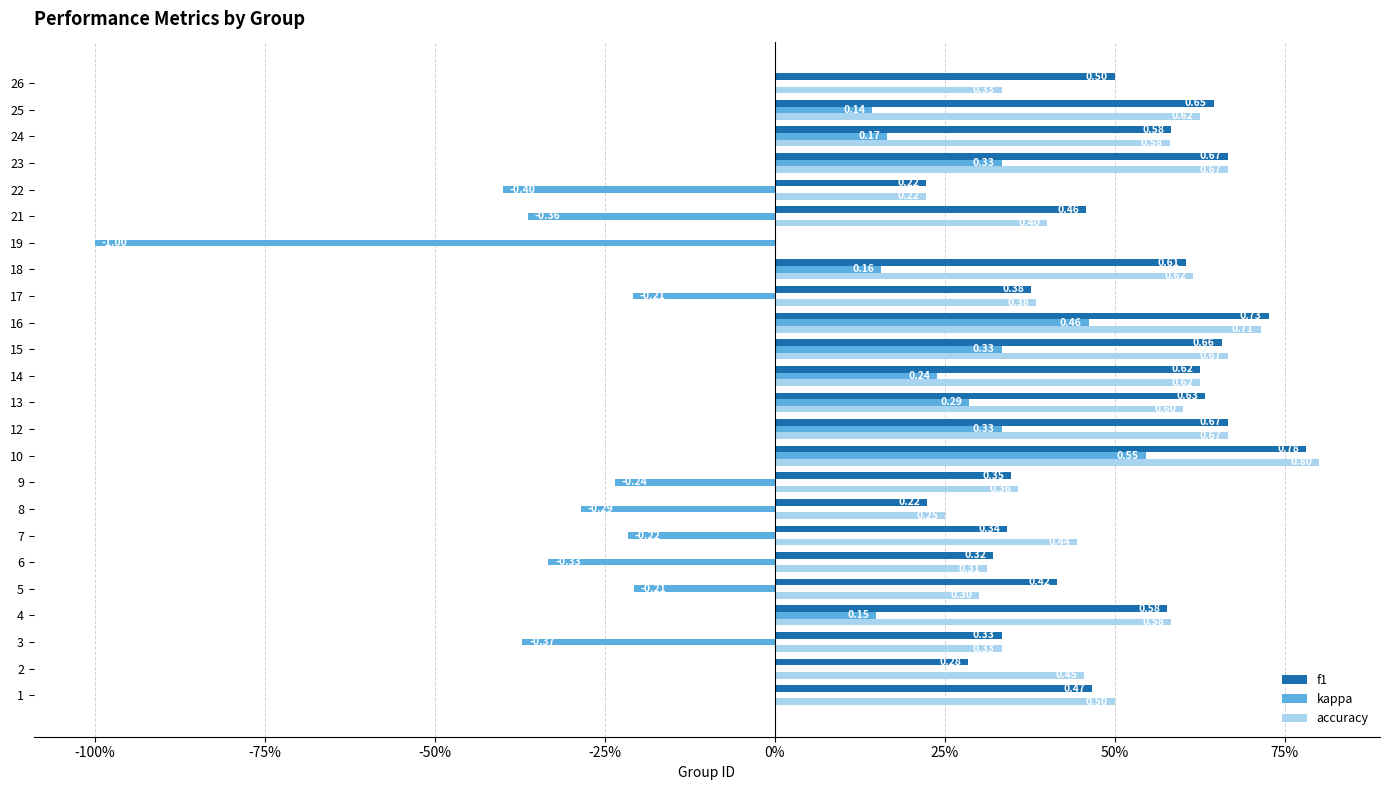

Reading left to right, what are all the values shown in this chart?

f1: 0.5	0.3	0.3	0.6	0.4	0.3	0.3	0.2	0.3	0.8	0.7	0.6	0.6	0.7	0.7	0.4	0.6	0.0	0.5	0.2	0.7	0.6	0.6	0.5
kappa: 0.0	0.0	-0.4	0.1	-0.2	-0.3	-0.2	-0.3	-0.2	0.5	0.3	0.3	0.2	0.3	0.5	-0.2	0.2	-1.0	-0.4	-0.4	0.3	0.2	0.1	0.0
accuracy: 0.5	0.5	0.3	0.6	0.3	0.3	0.4	0.2	0.4	0.8	0.7	0.6	0.6	0.7	0.7	0.4	0.6	0.0	0.4	0.2	0.7	0.6	0.6	0.3